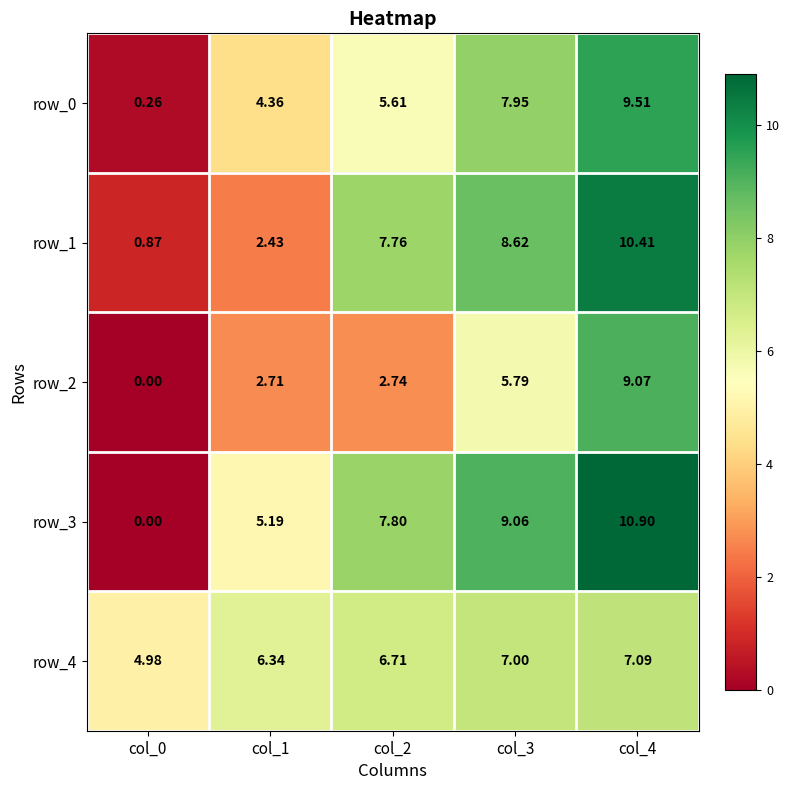

Is the value of row_0 at col_0 greater than the value of row_4 at col_1?

No